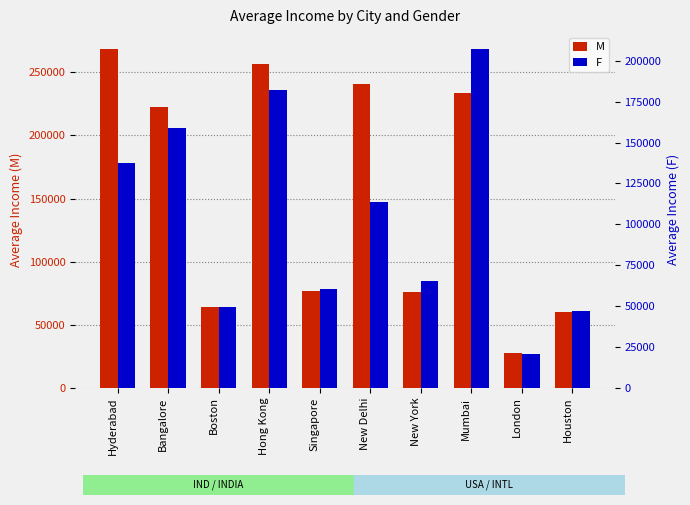

At how many categories does at least one series exceed 67664?

7